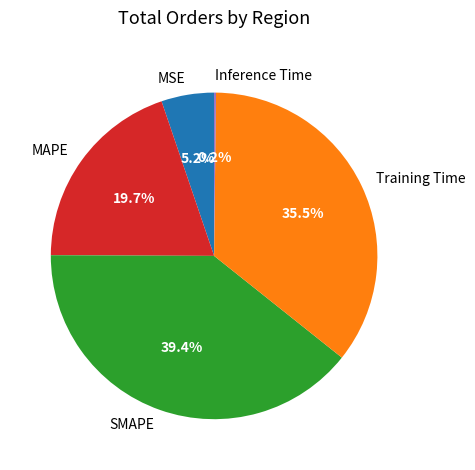

Between MSE and MAPE, which is larger?

MAPE